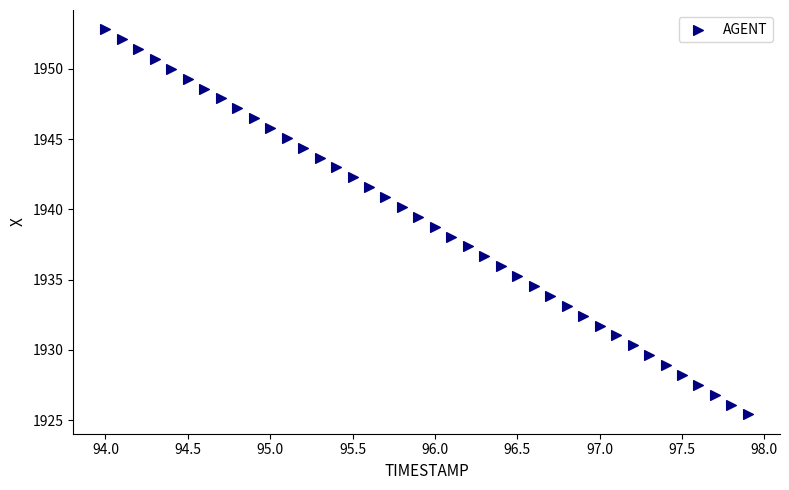

What is the range of Y values (max minus min)?

27.4